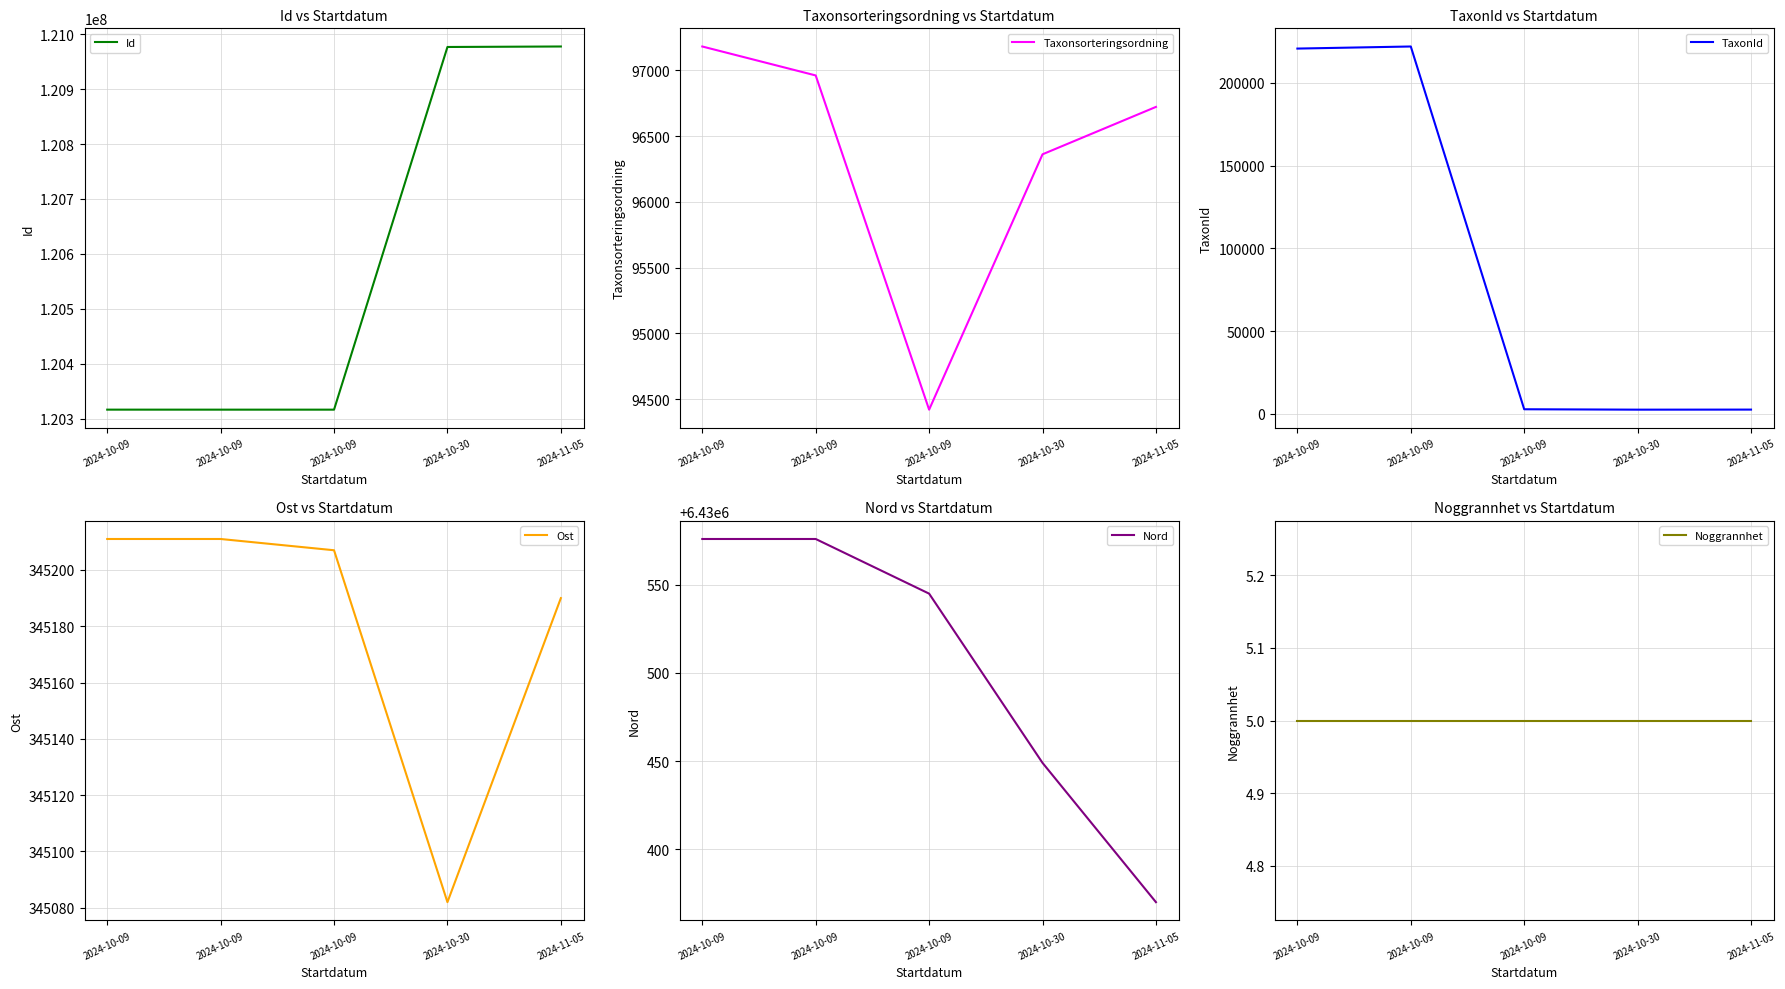

True or false: Taxonsorteringsordning and Nord intersect in this chart.

False